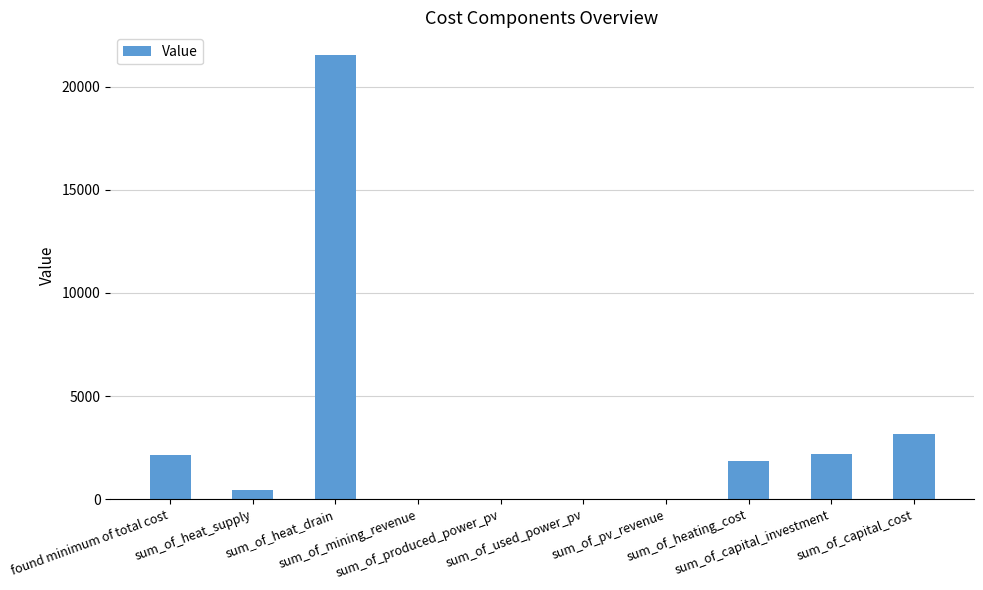

What is the maximum value shown in the chart?

21548.2